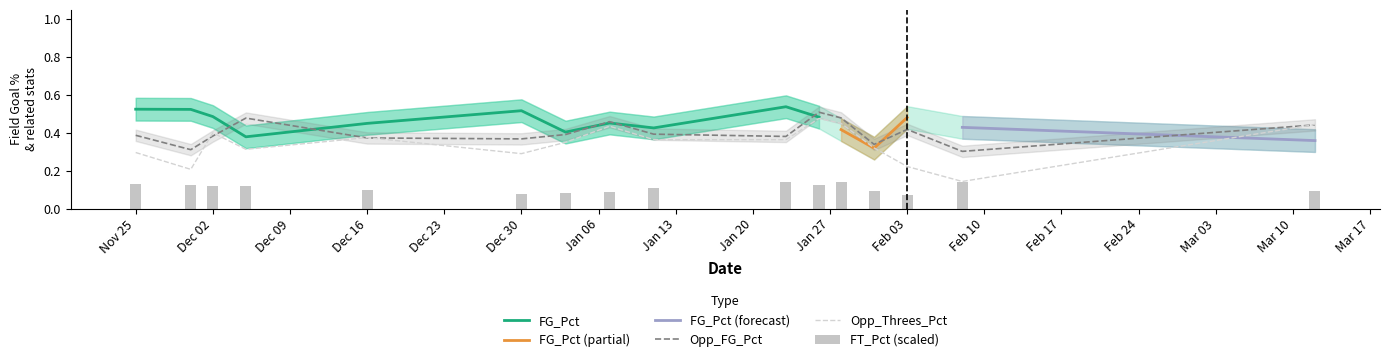

How many data points does each series have?

16